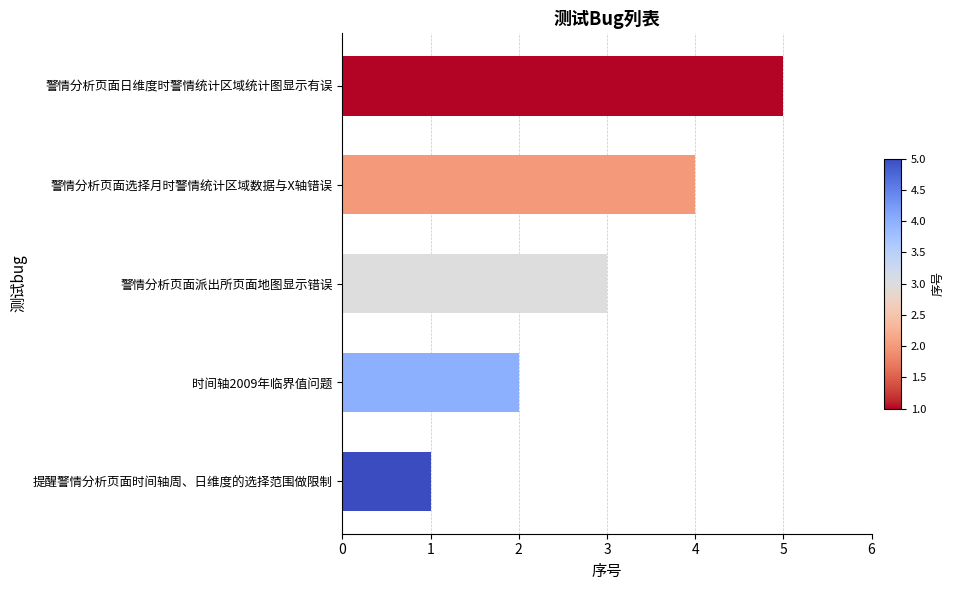

Approximately how many times larger is the value at 警情分析页面派出所页面地图显示错误 compared to 提醒警情分析页面时间轴周、日维度的选择范围做限制?

3.0